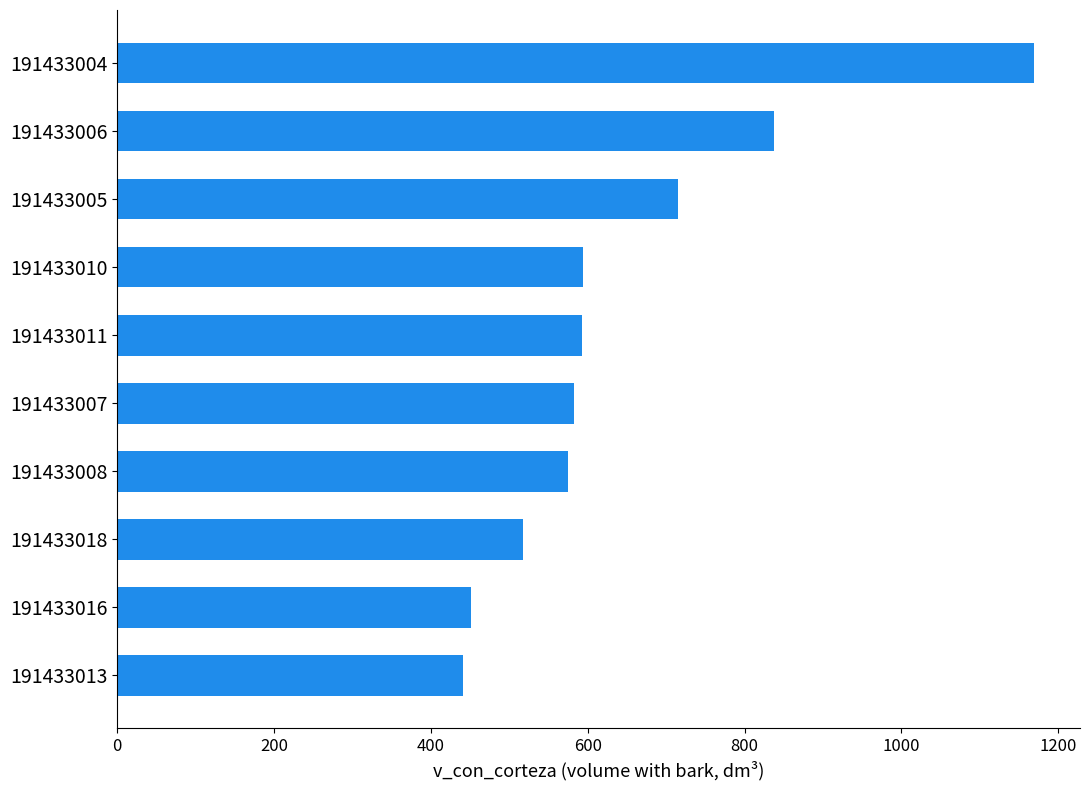

What is the average value?

647.4